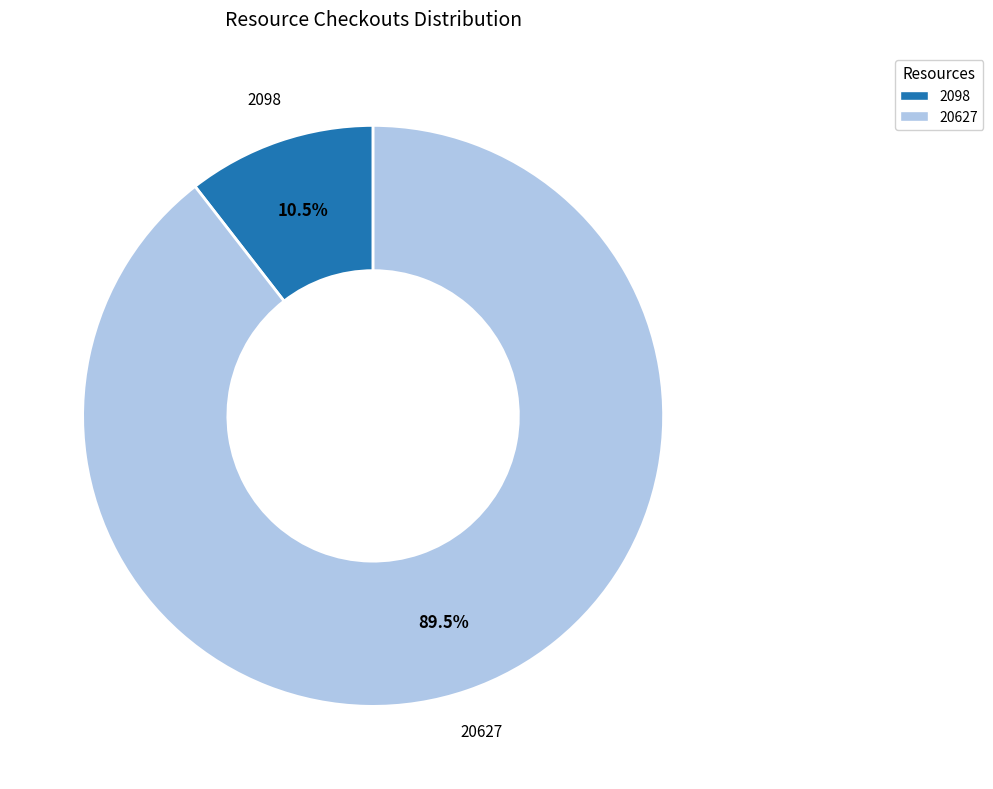

Which slice is the smallest?

2098